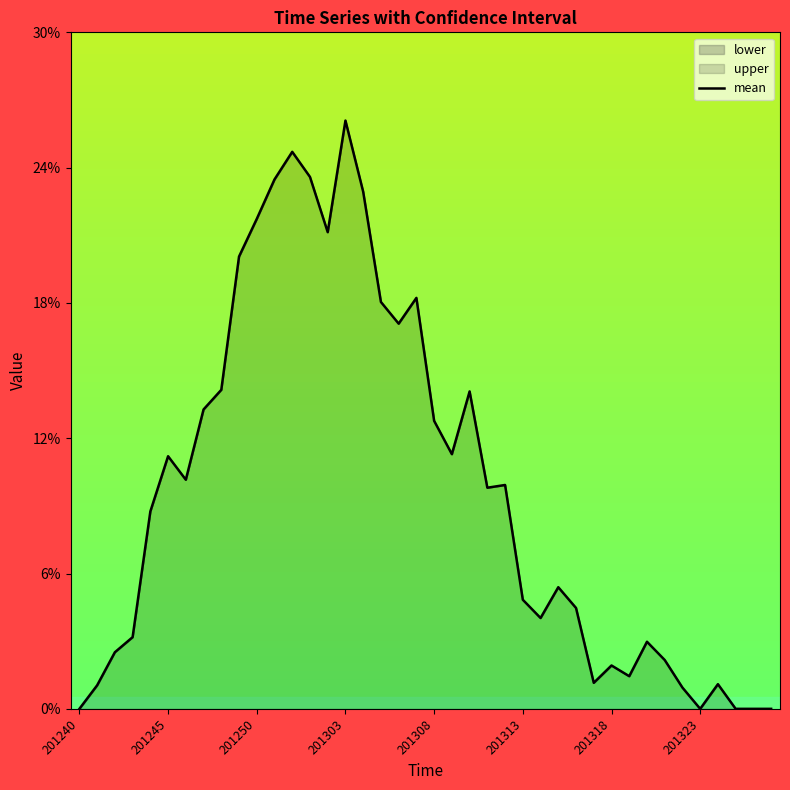

The value at 33 is 0.0. True or false?

False